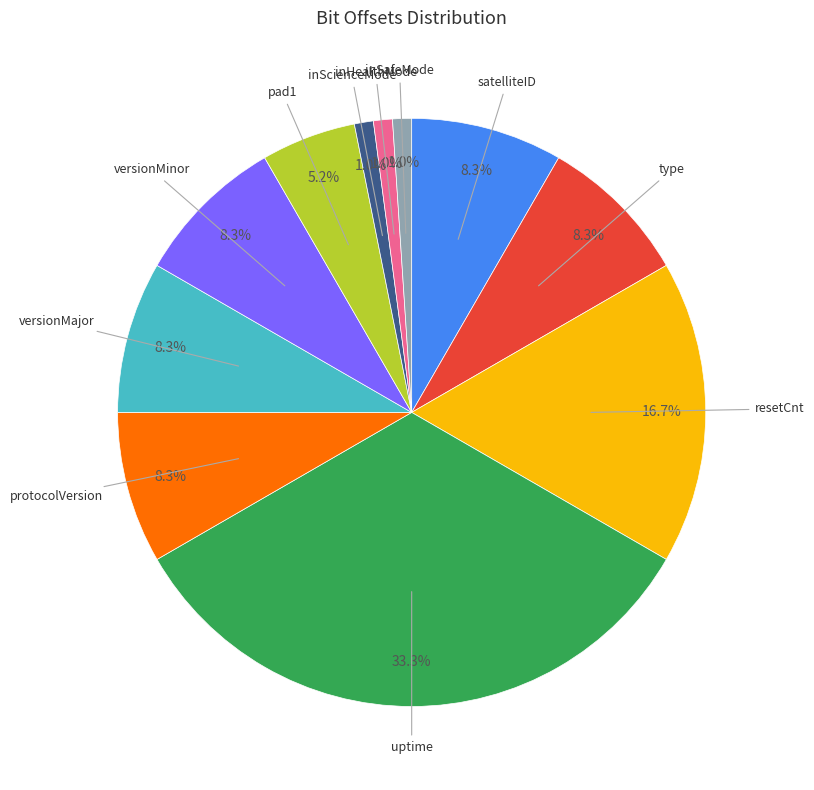

What percentage is the inSafeMode slice, to the nearest percent?

1%